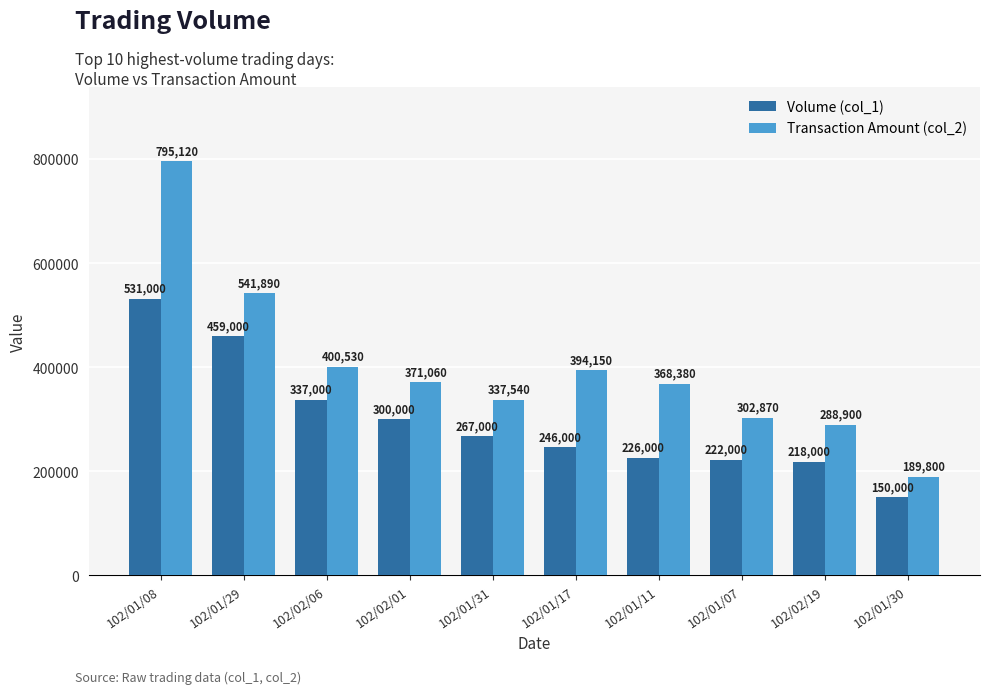

Reading left to right, transcribe all the data shown in this chart.

Volume (col_1): 102/01/08=531000	102/01/29=459000	102/02/06=337000	102/02/01=300000	102/01/31=267000	102/01/17=246000	102/01/11=226000	102/01/07=222000	102/02/19=218000	102/01/30=150000
Transaction Amount (col_2): 102/01/08=795120	102/01/29=541890	102/02/06=400530	102/02/01=371060	102/01/31=337540	102/01/17=394150	102/01/11=368380	102/01/07=302870	102/02/19=288900	102/01/30=189800